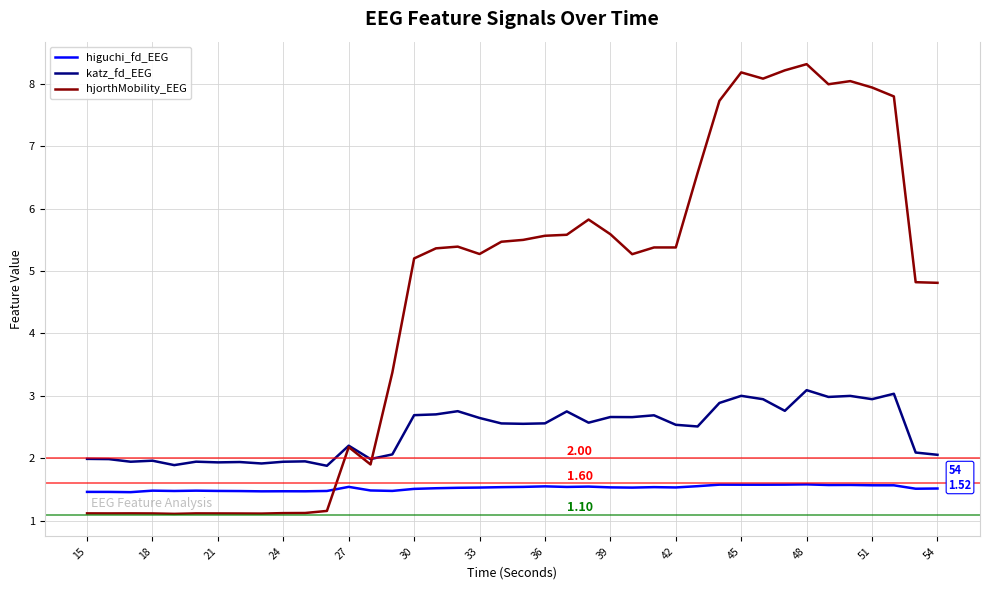

Rank the series by their average value, from highest to lowest.

hjorthMobility_EEG, katz_fd_EEG, higuchi_fd_EEG